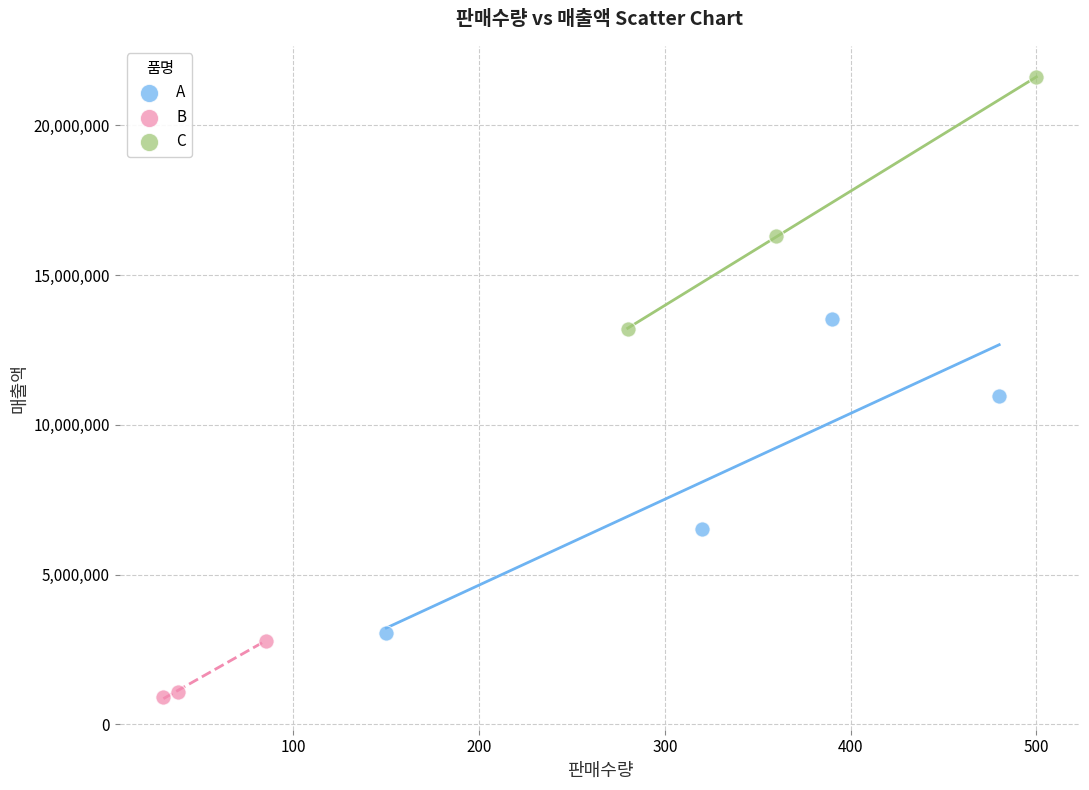

Which series has the largest Y range (max minus min)?

A